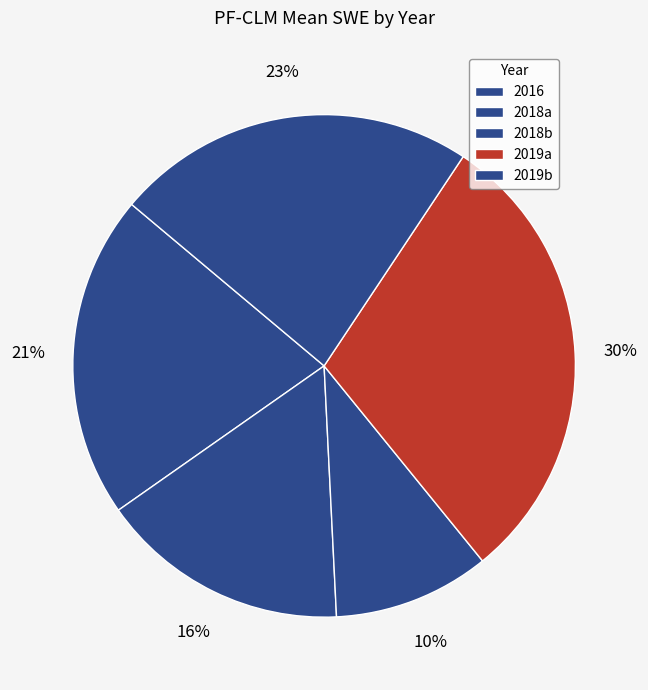

To the nearest percent, what percentage of the pie is 2019a?

30%